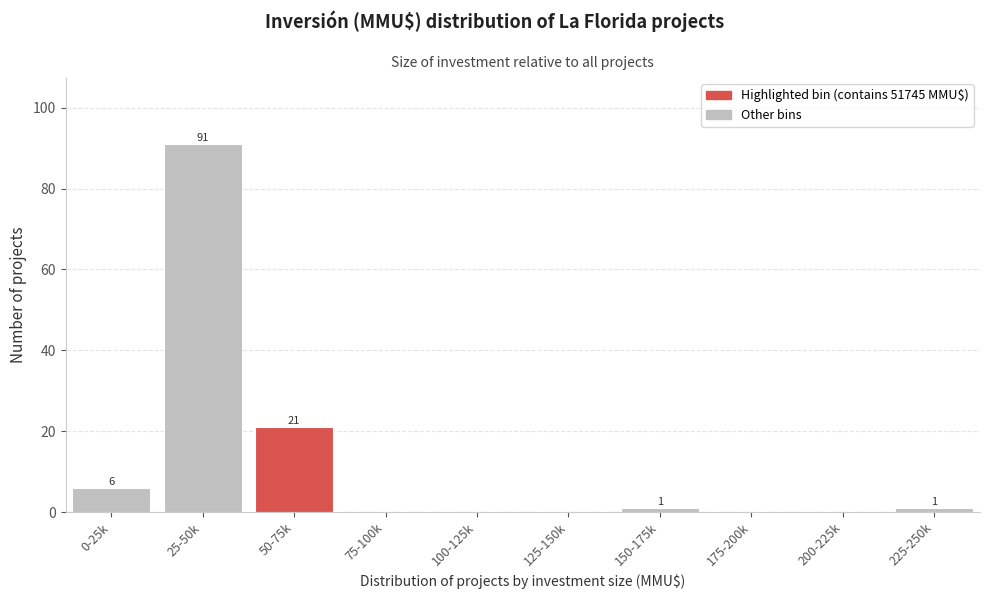

Reading left to right, extract all data points from this chart.

0-25k=6	25-50k=91	50-75k=21	75-100k=0	100-125k=0	125-150k=0	150-175k=1	175-200k=0	200-225k=0	225-250k=1